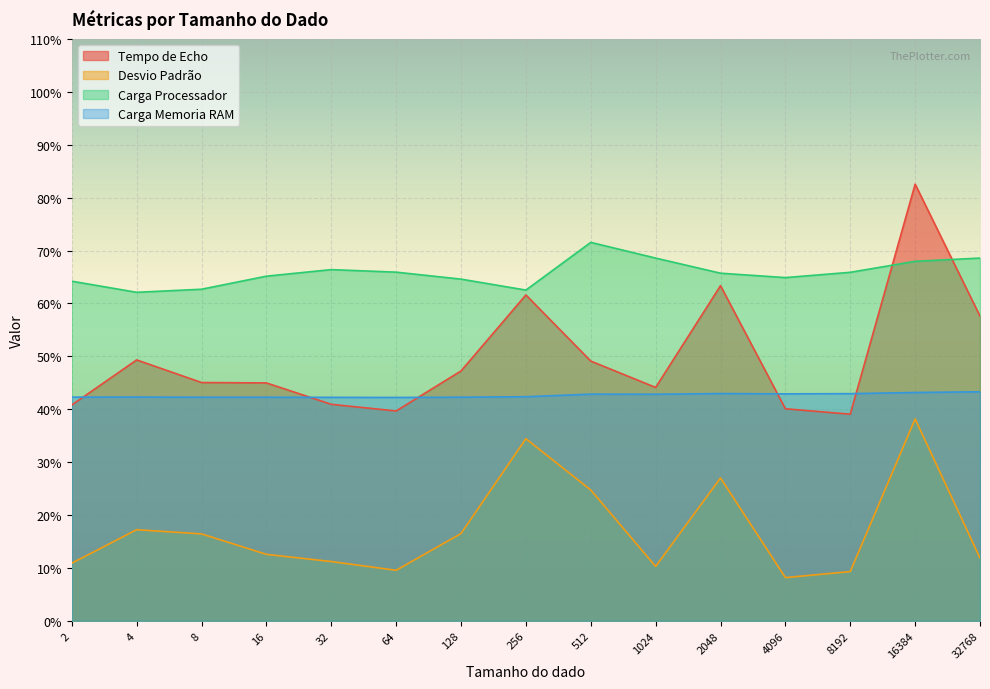

How many data points in Carga Processador are above 65?

9